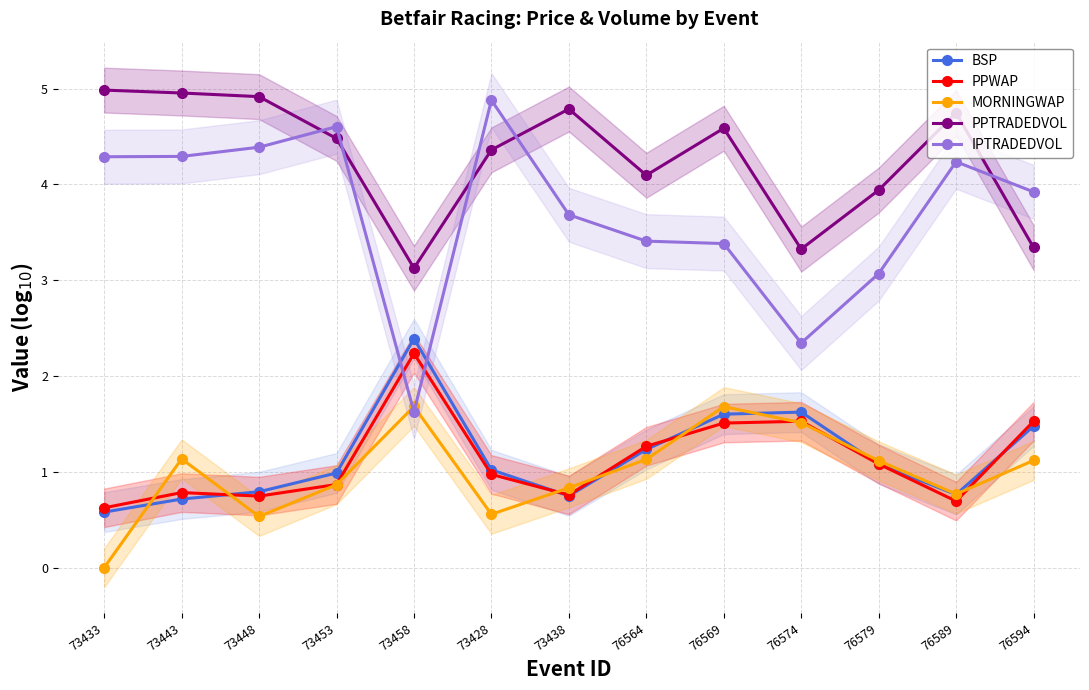

What is the approximate value of MORNINGWAP at 73443?

1.1